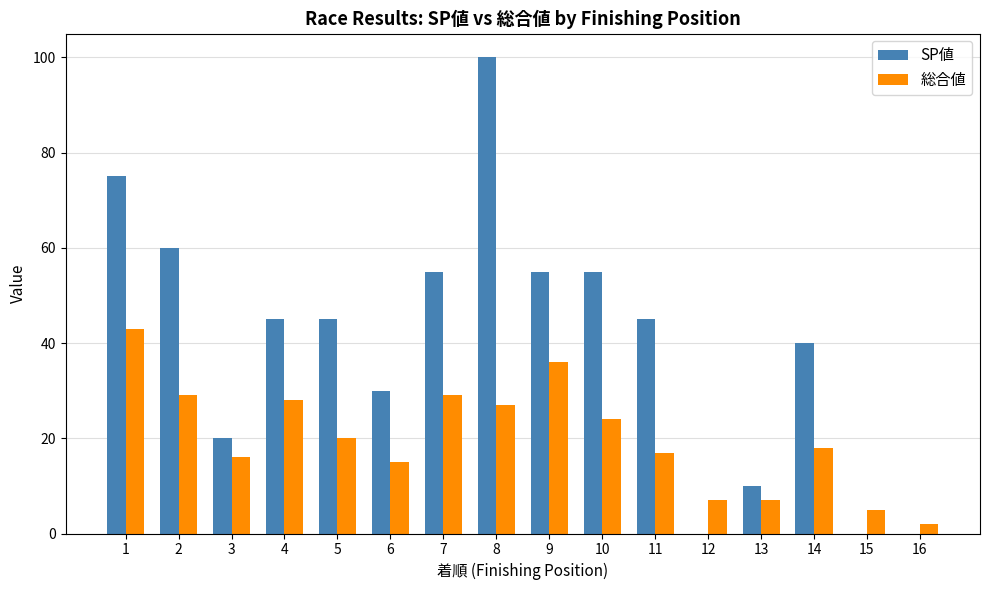

What is the sum of all SP値 values?

635